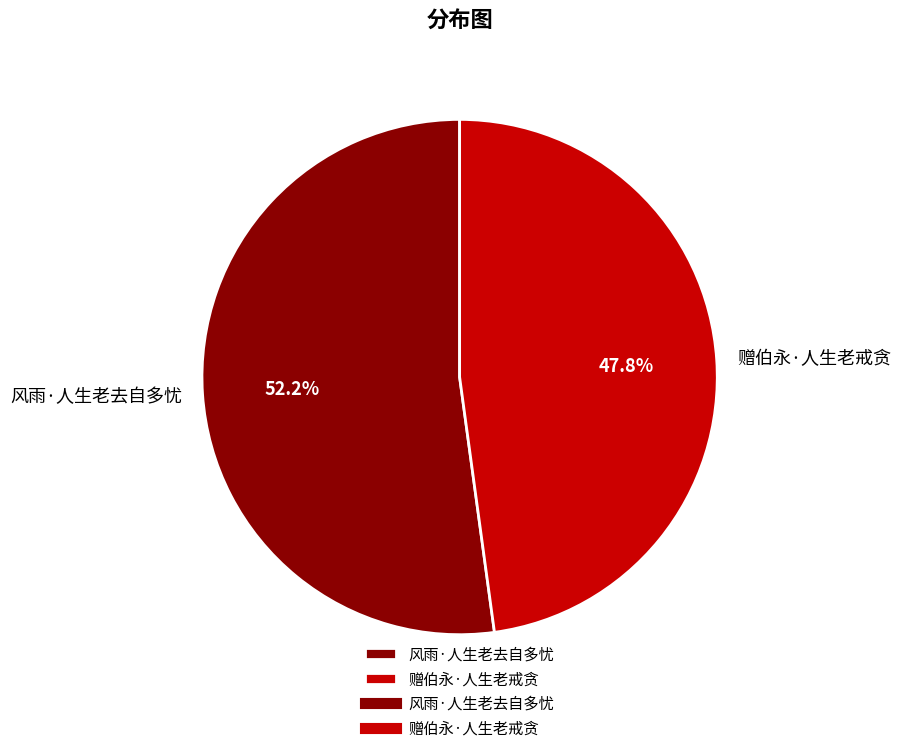

True or false: 赠伯永·人生老戒贪 accounts for 48% of the total.

True